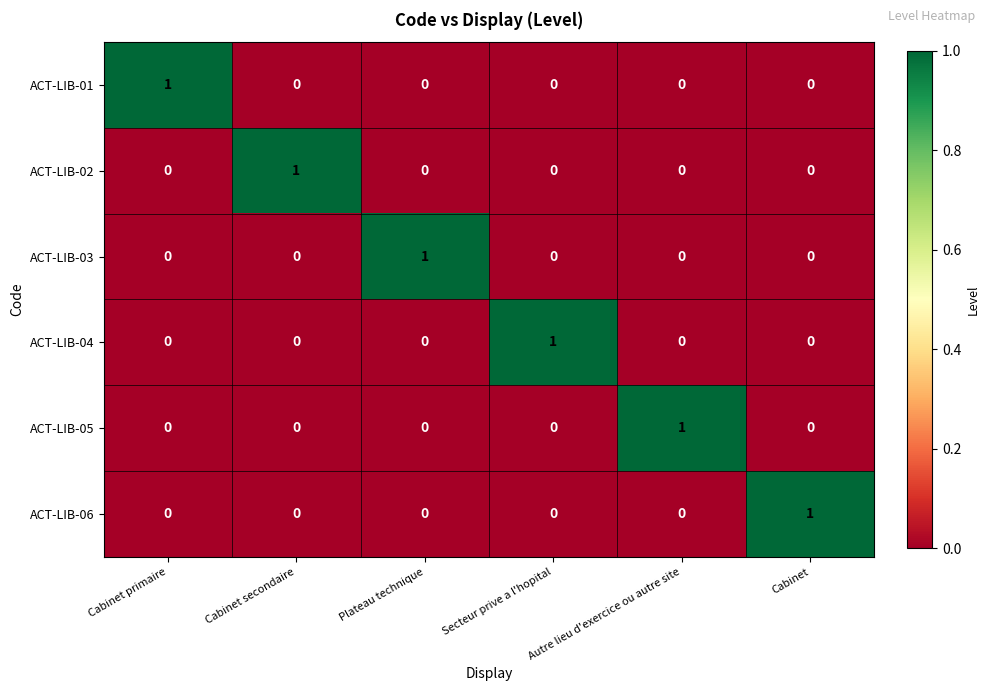

The value of ACT-LIB-01 at Cabinet secondaire is 0. True or false?

True